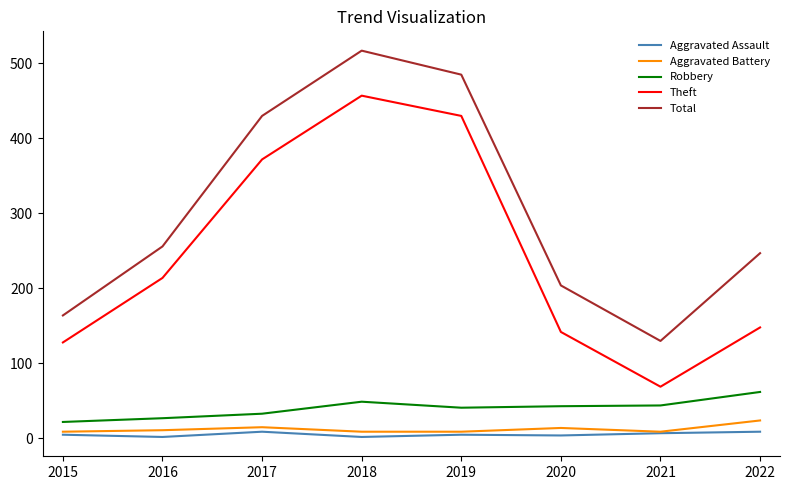

Between 2015 and 2020, which series saw the biggest shift?

Total